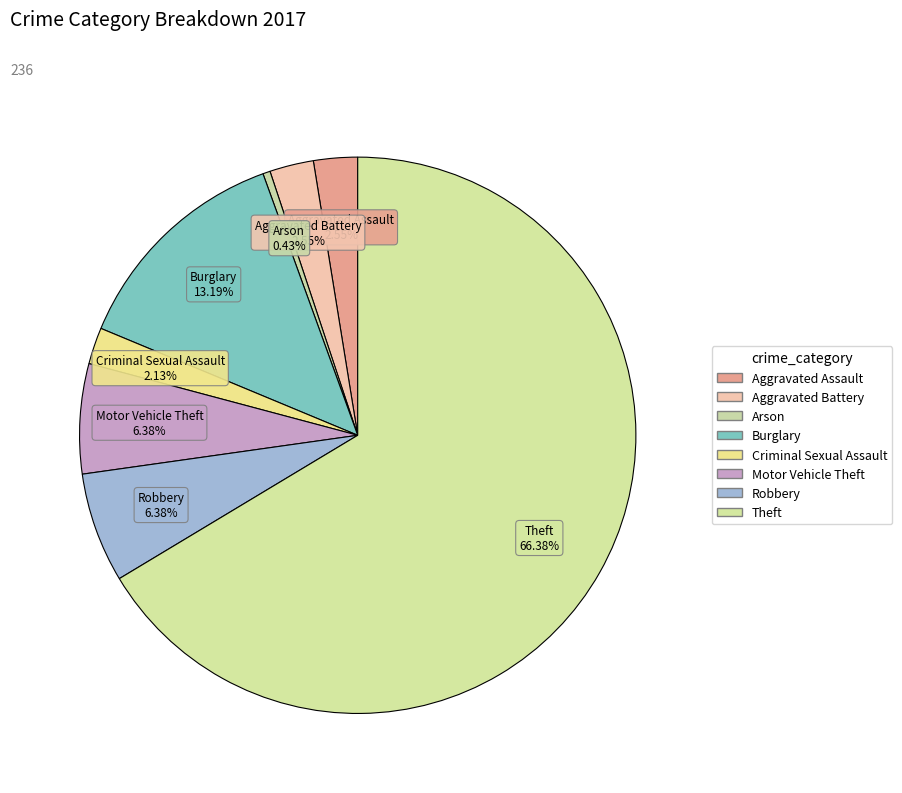

To the nearest percent, what portion does Theft represent?

66%